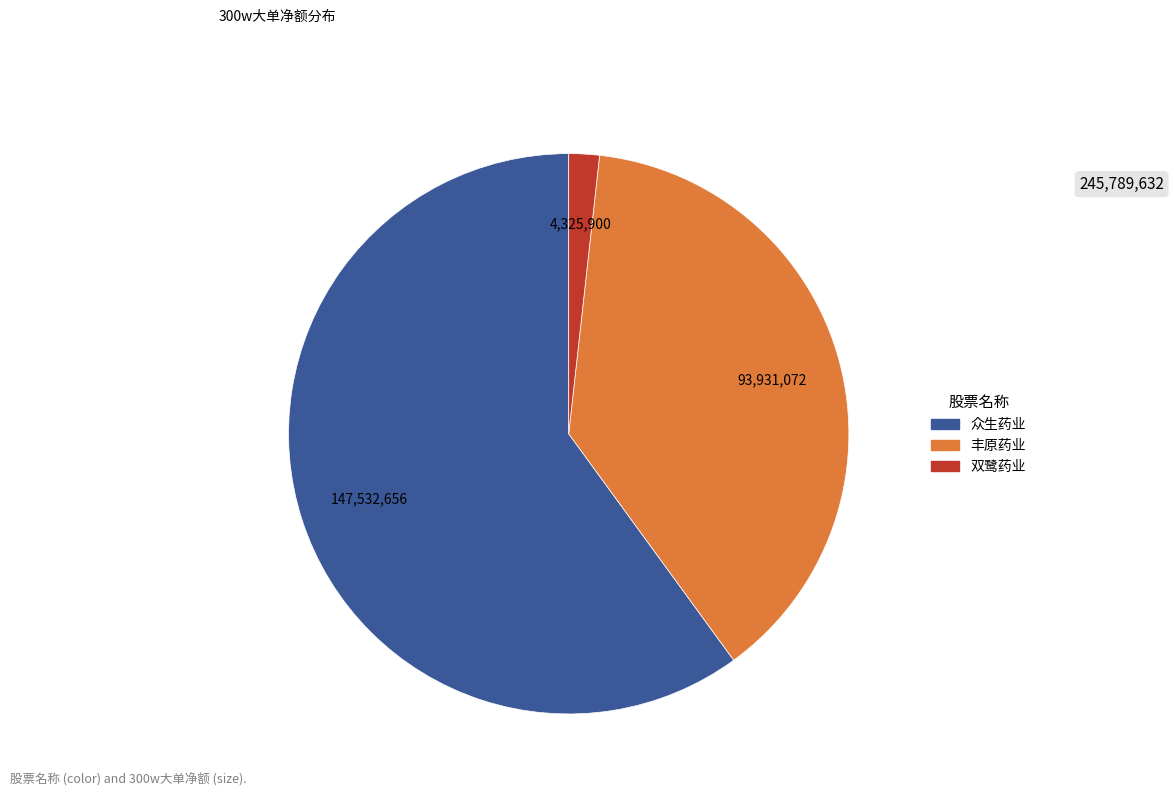

Does any single category account for the majority?

Yes